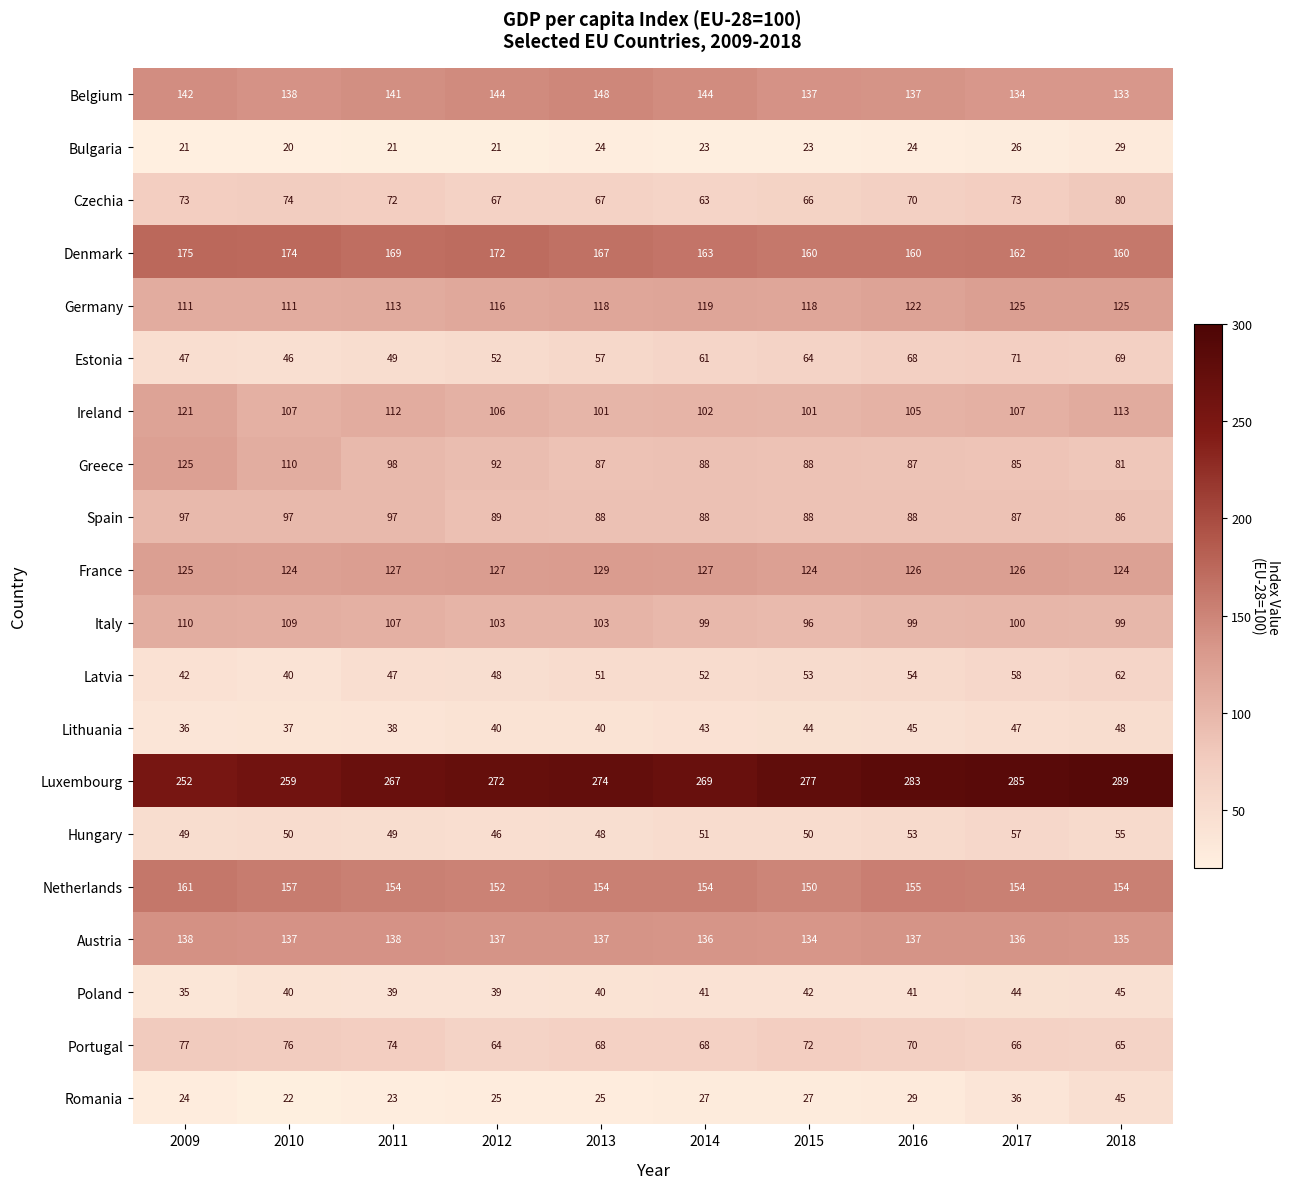

Where is Hungary nearest to the value 51?

2014